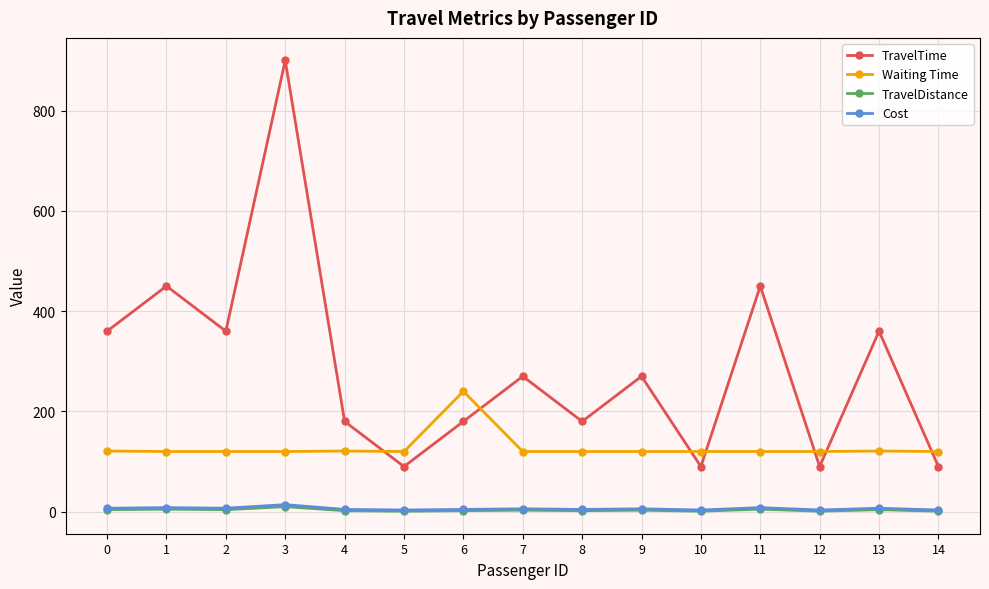

What is the lowest value of the TravelDistance series?

1.0